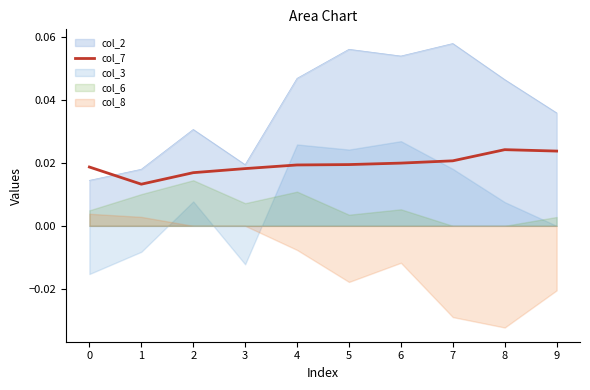

How many lines are shown in the chart?

1